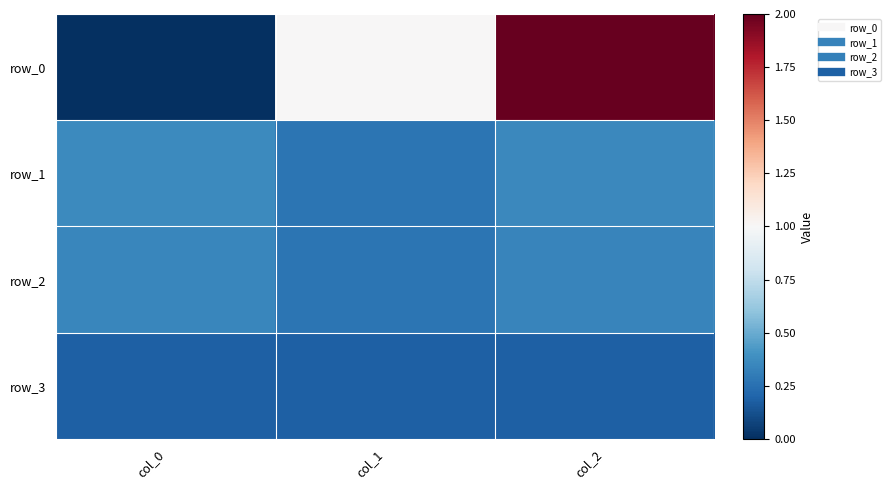

Is it true that row_1 equals 0.2 at col_0?

False